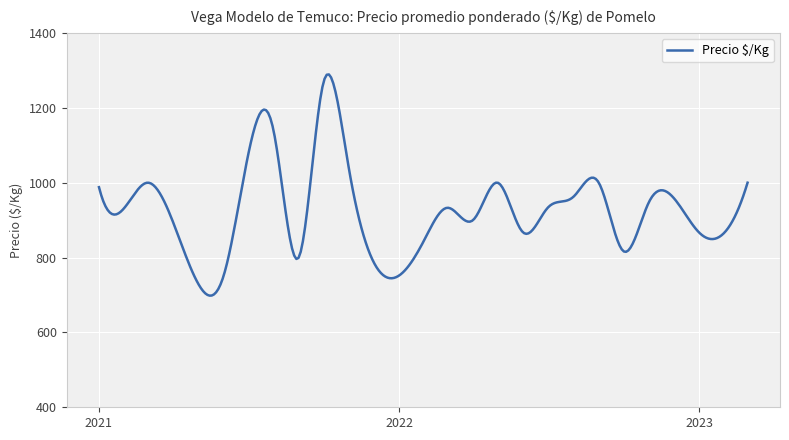

What is the maximum value shown in the chart?

1289.2